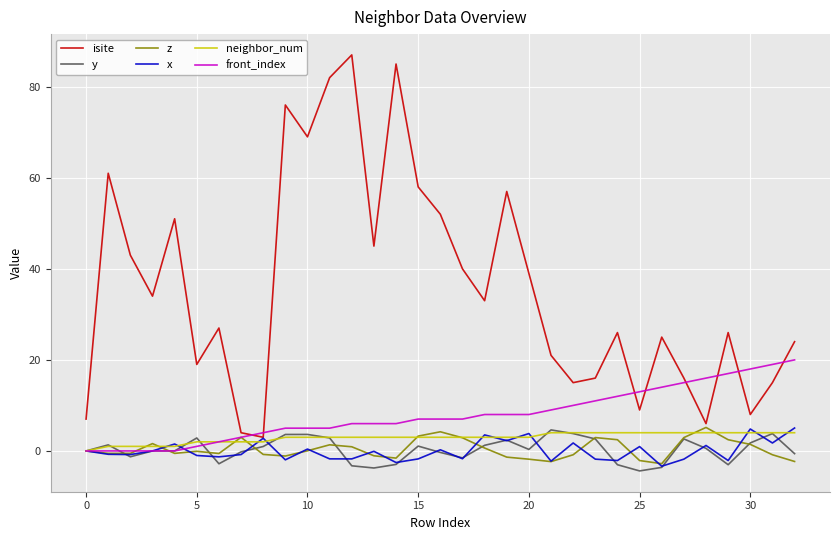

Which series has the widest spread of values?

isite